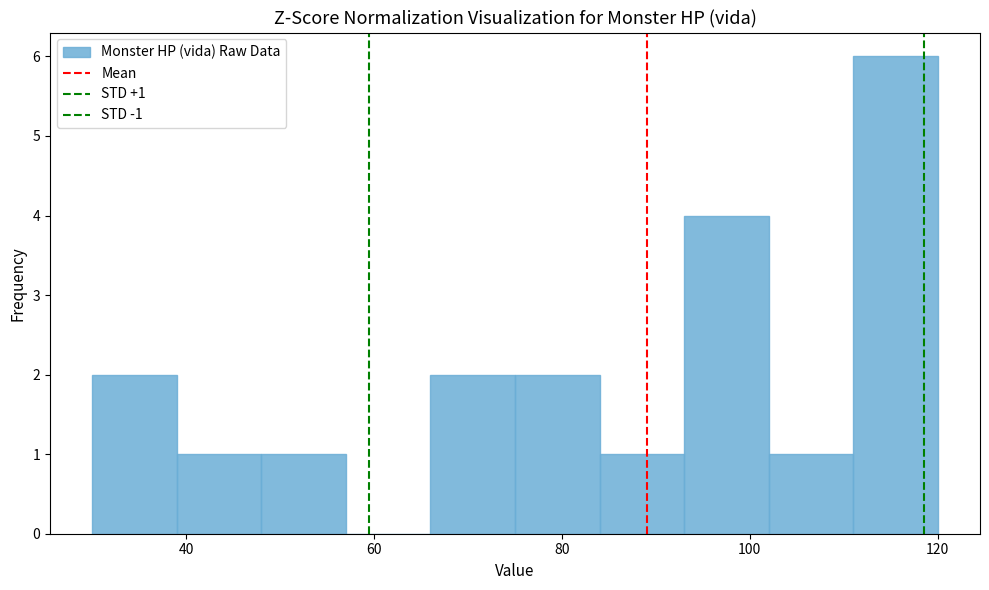

Which range on the x-axis has the tallest bar?

111 to 120